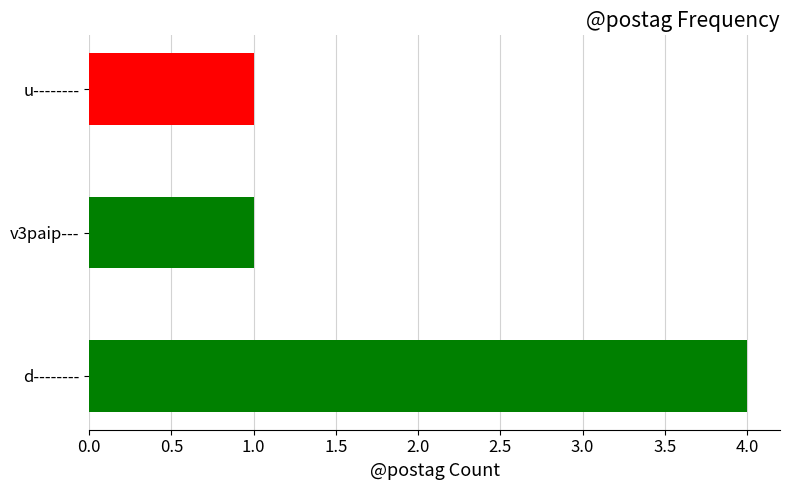

What is the difference between the values at d-------- and v3paip---?

3